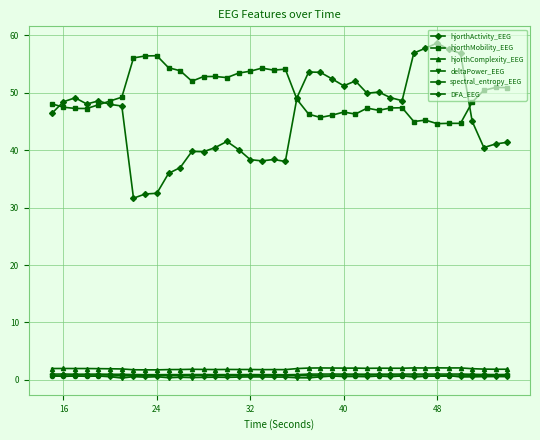

What is the value of the hjorthComplexity_EEG point at the 7th from the left?

1.9